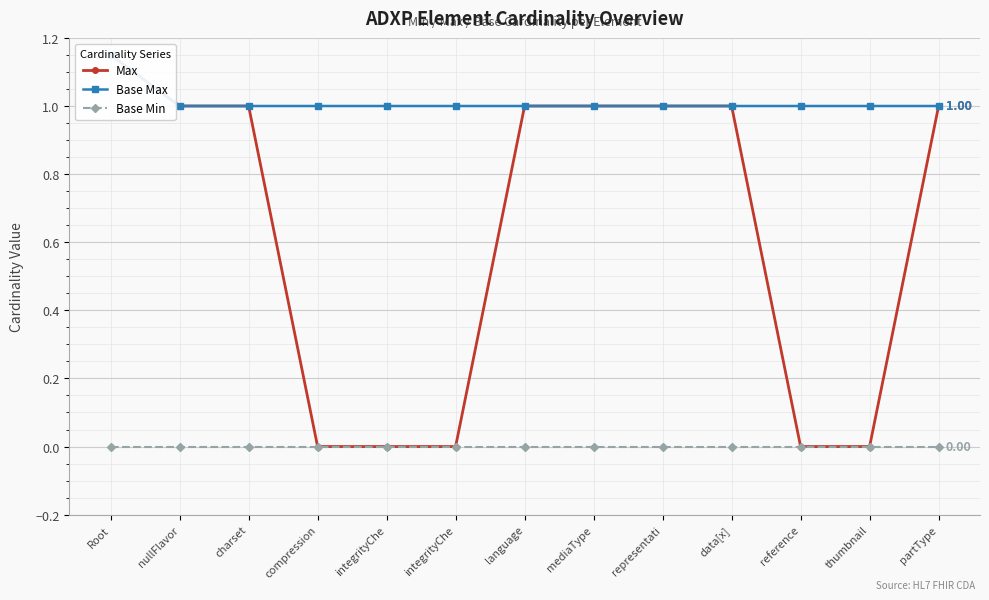

What are all the series names shown in the legend?

Max, Base Max, Base Min